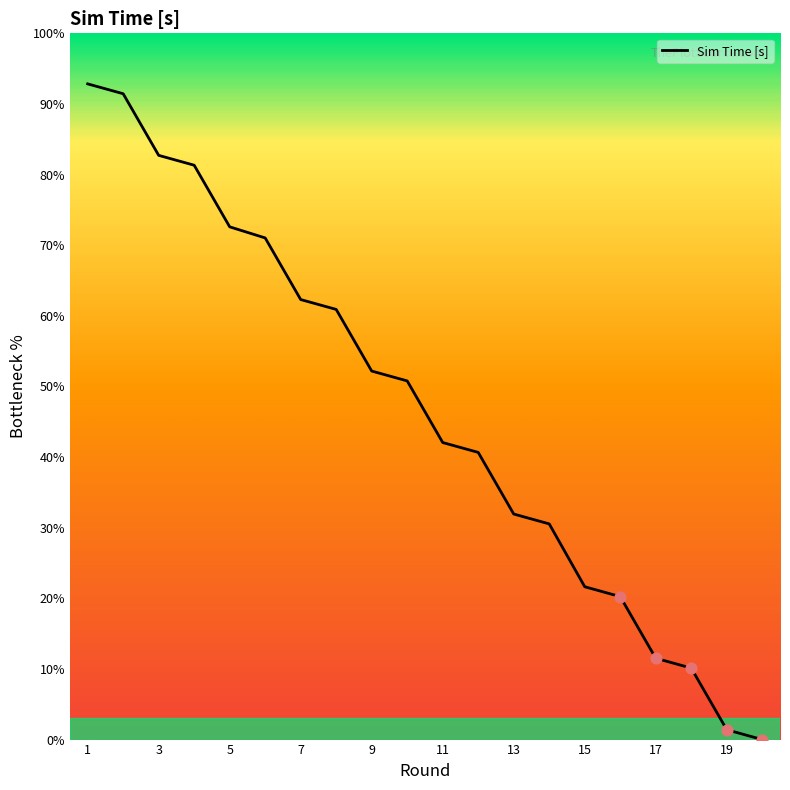

Between 18 and 15, which is larger?

15